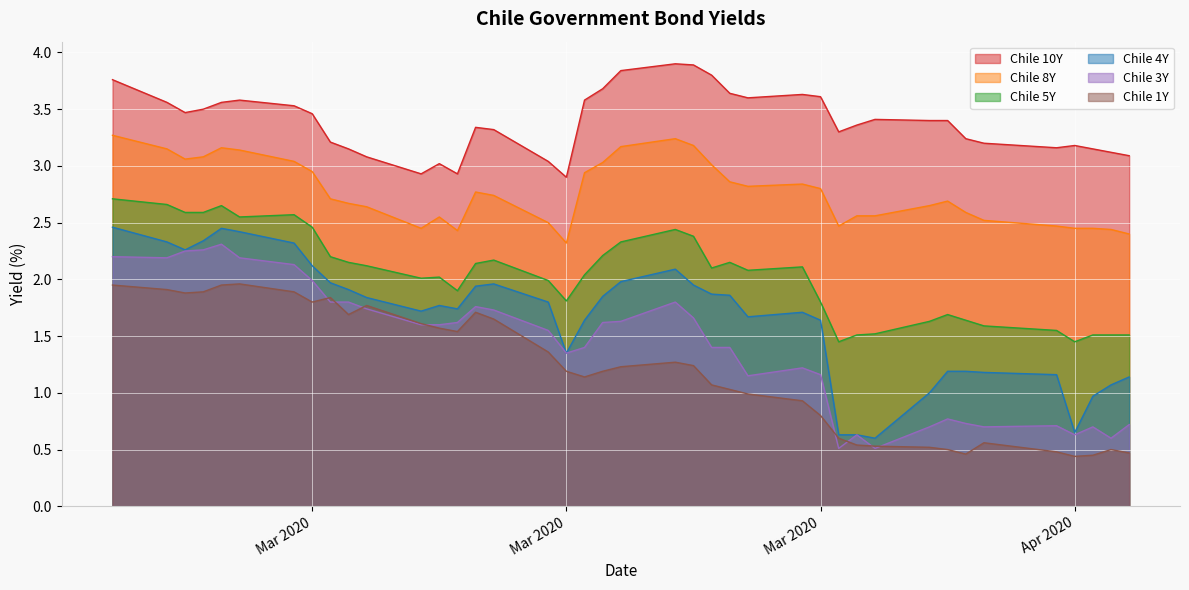

At which category is the sum across all series the highest?

Mar 2020